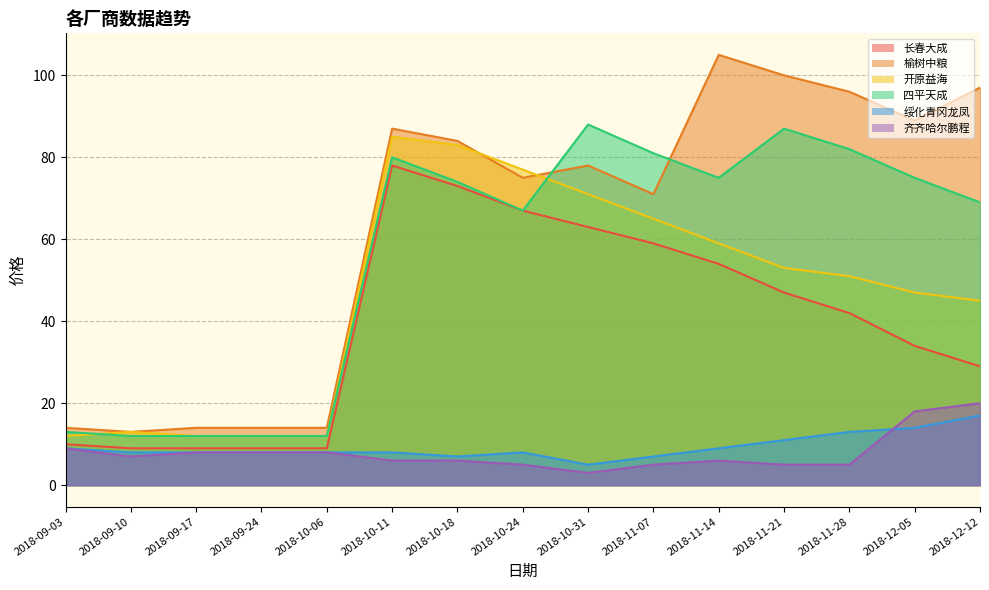

At which category does the chart reach its minimum across all series?

2018-10-31